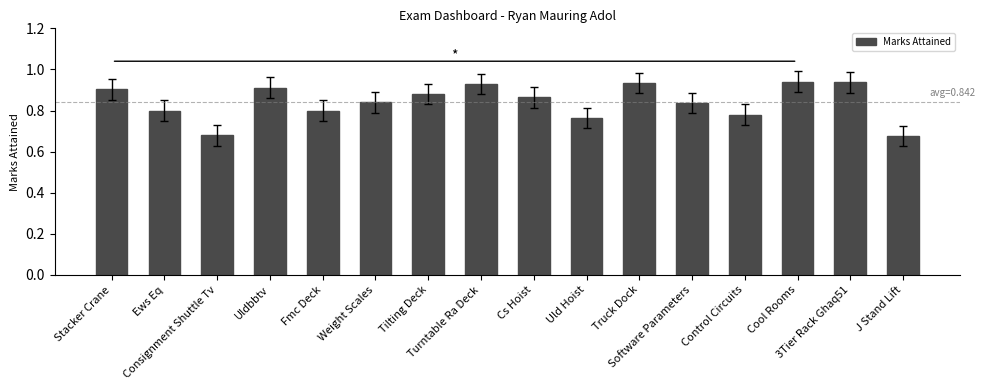

Is it true that the value at Cs Hoist is 0.9?

True